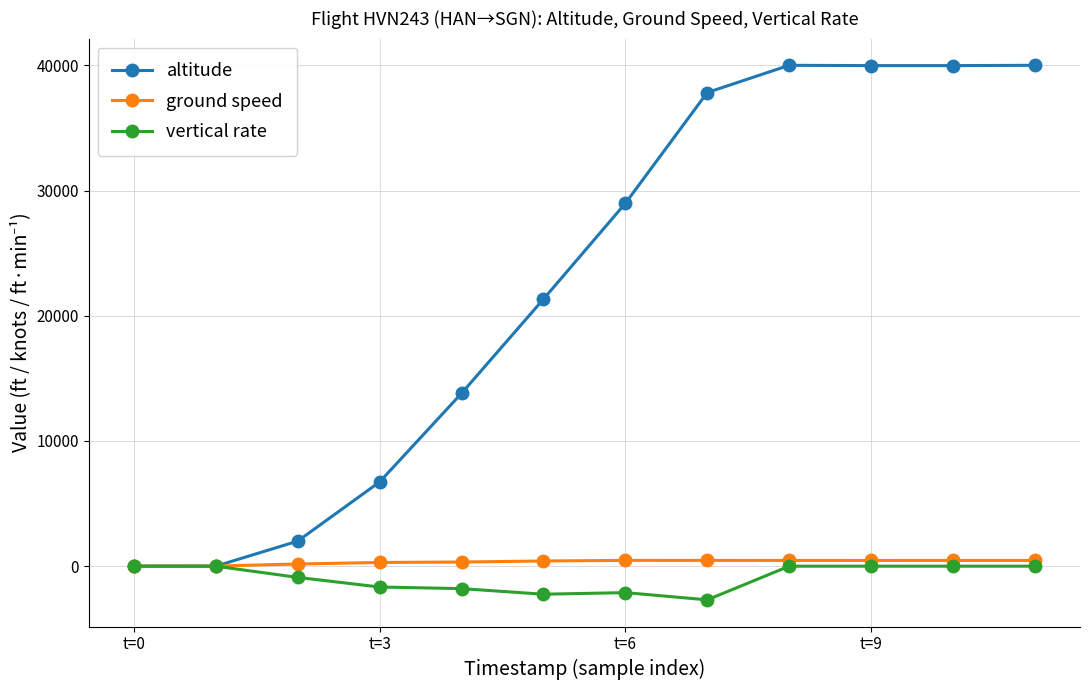

What is the greatest value displayed?

40000